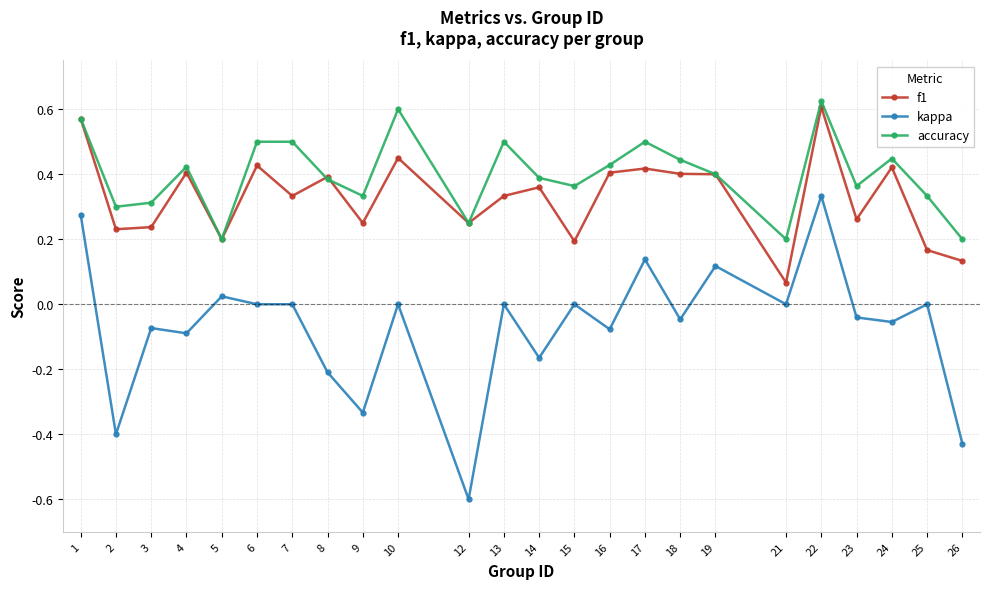

Where is the first local minimum for kappa?

2